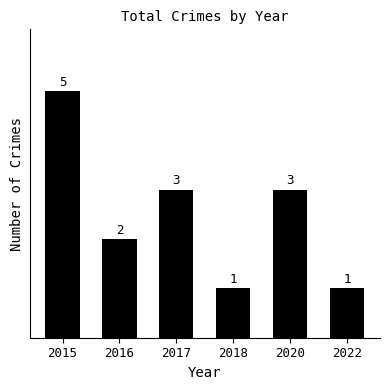

What is the sum of all values?

15